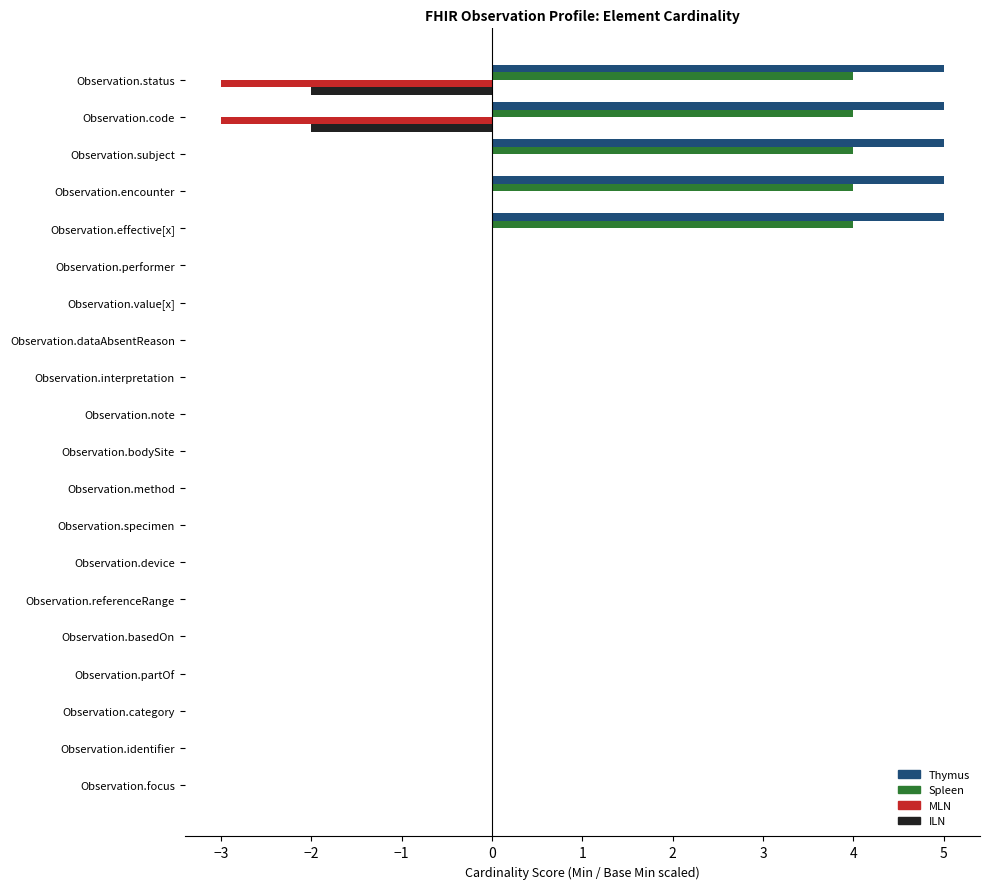

How many series are shown in this chart?

4